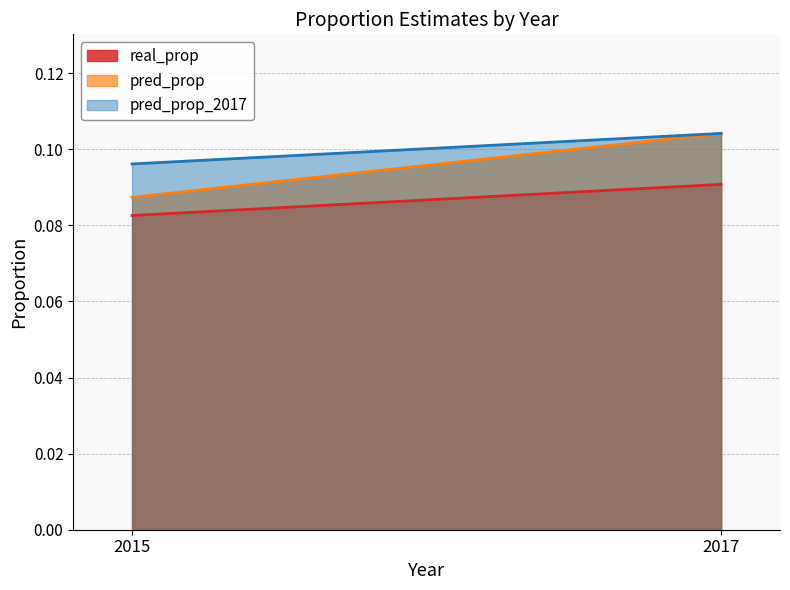

What is the average value of the pred_prop series?

0.1